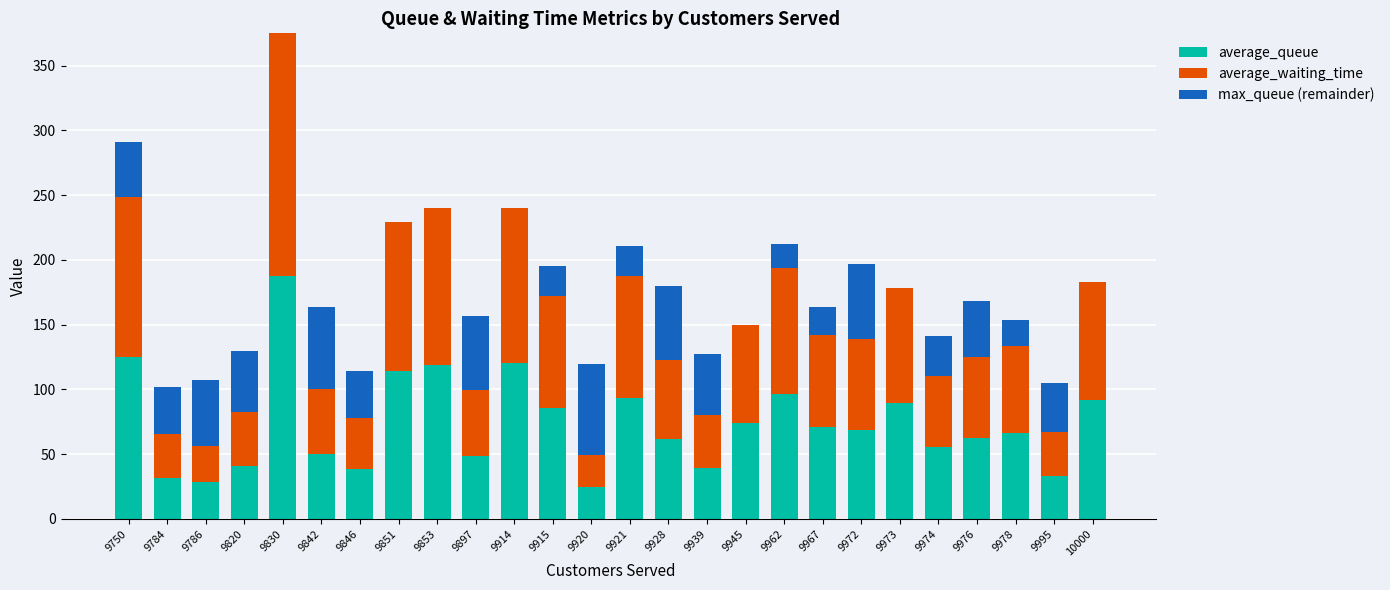

What is the total value across all series at 9921?

211.0